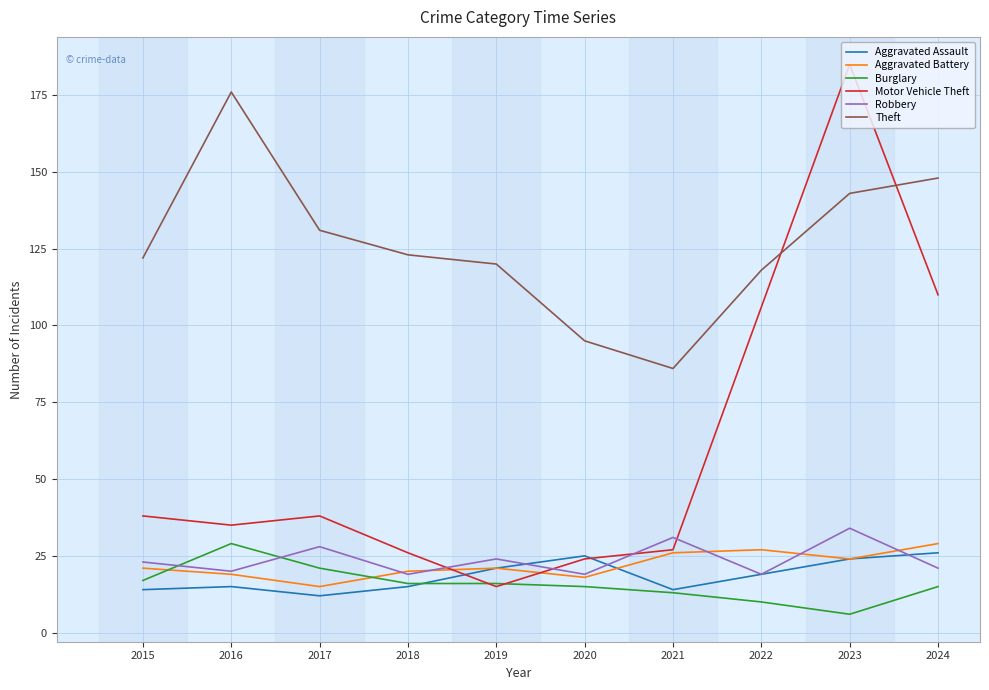

How many categories are shown in the chart?

10